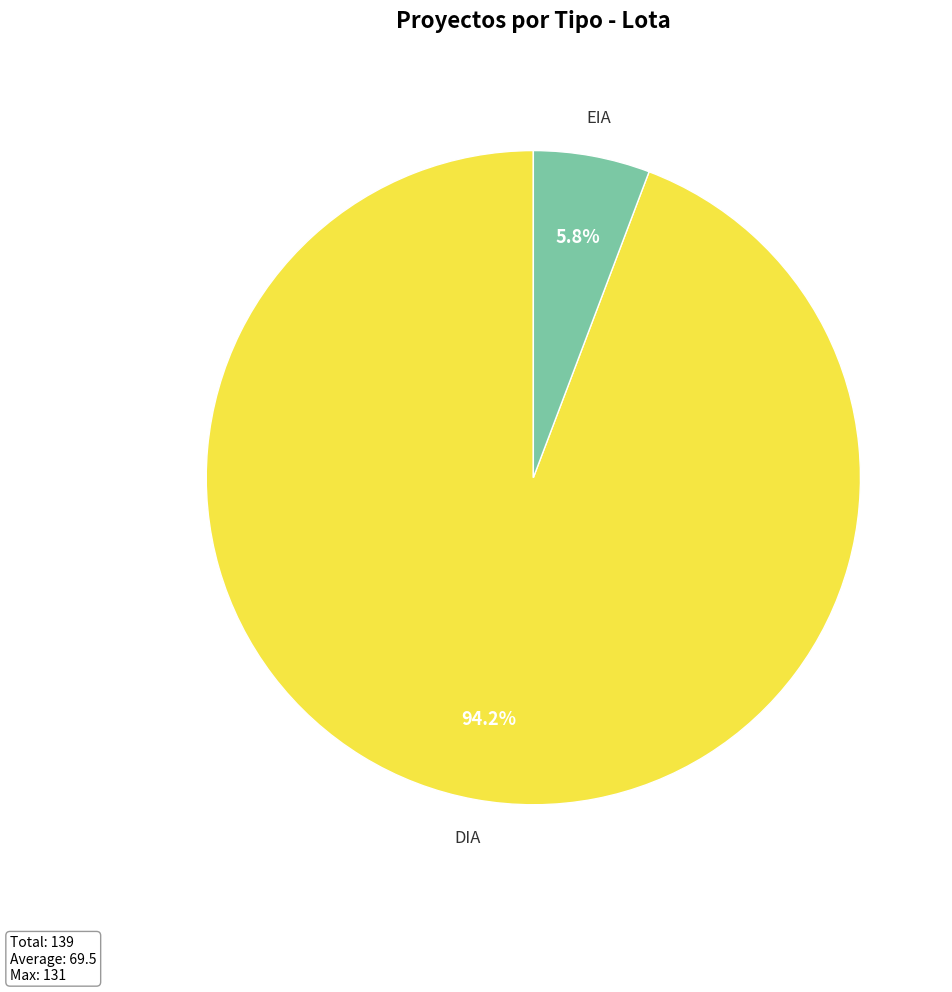

Is there any slice that represents more than half of the pie?

Yes